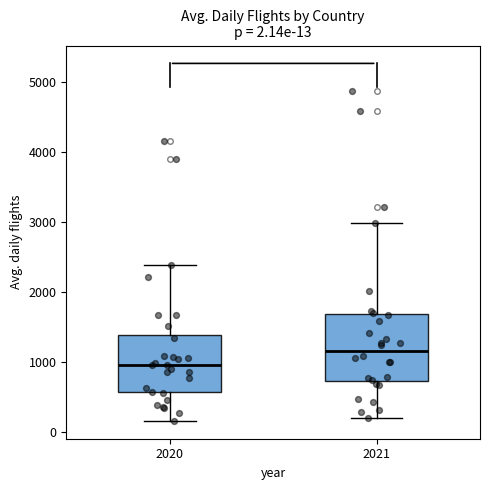

Comparing the boxes themselves (not the whiskers), which one is the tallest?

2021